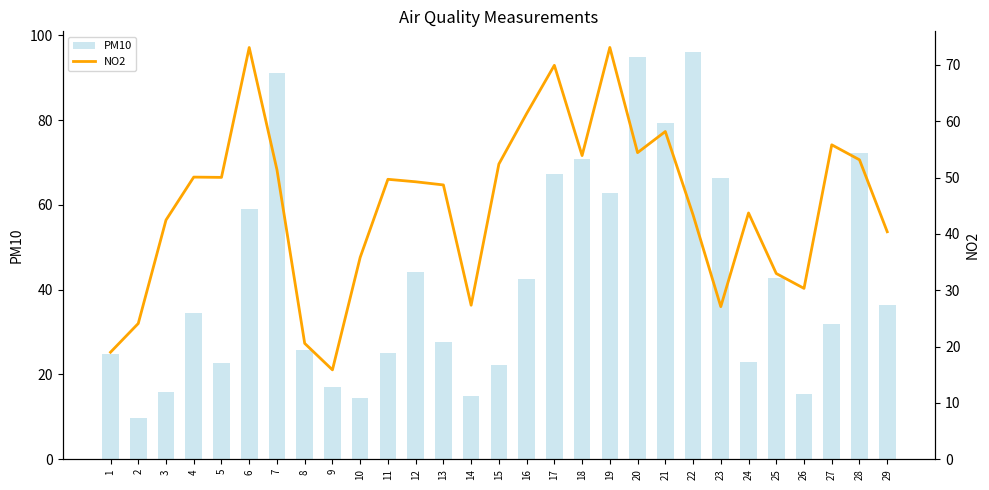

Rank the categories by NO2 value from lowest to highest.

9, 1, 8, 2, 23, 14, 26, 25, 10, 29, 3, 22, 24, 13, 12, 11, 5, 4, 7, 15, 28, 18, 20, 27, 21, 16, 17, 6, 19